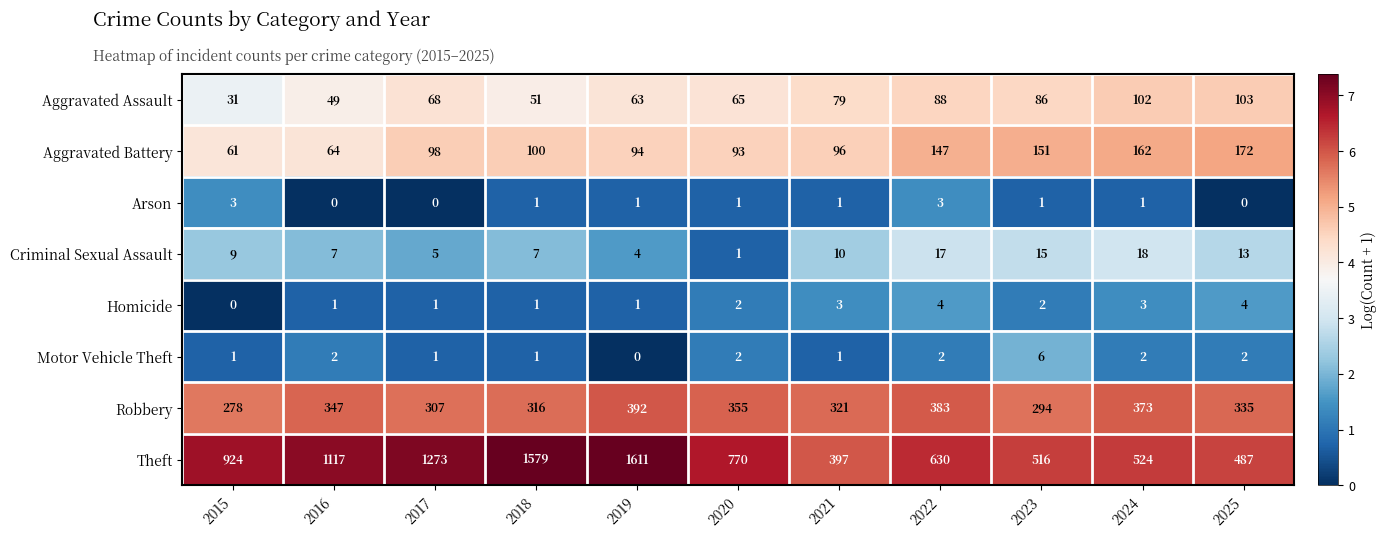

What is the difference between the maximum and minimum values in the Homicide series?

4